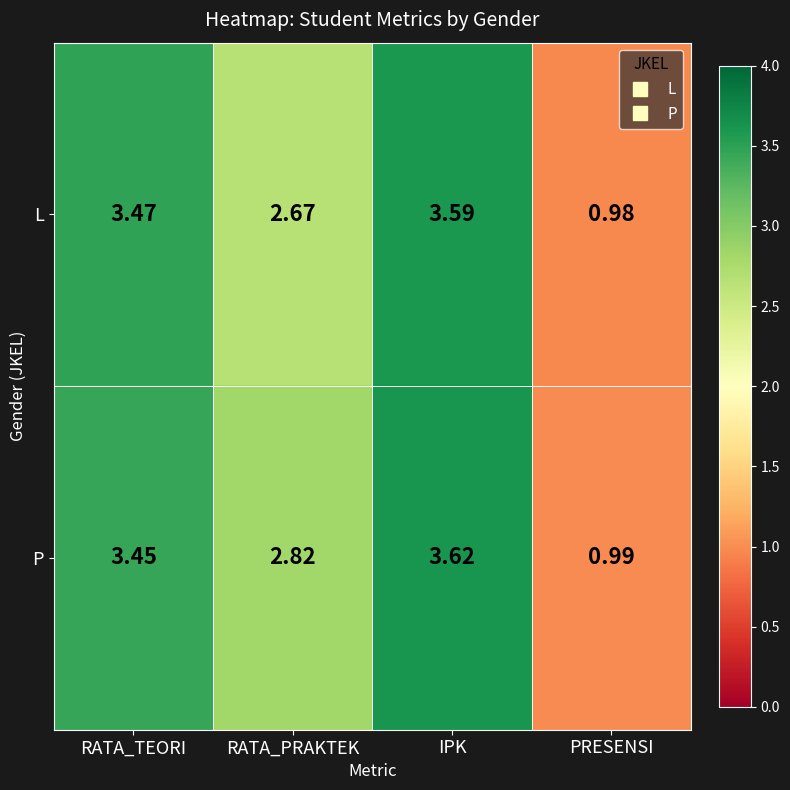

Which series has the widest spread of values?

P